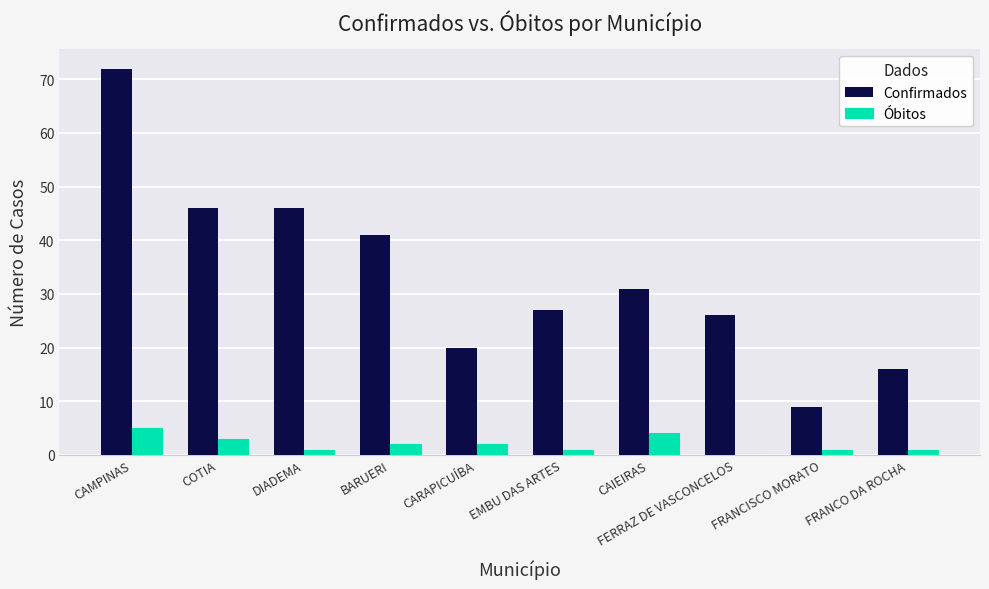

What is the total value across all series at DIADEMA?

47